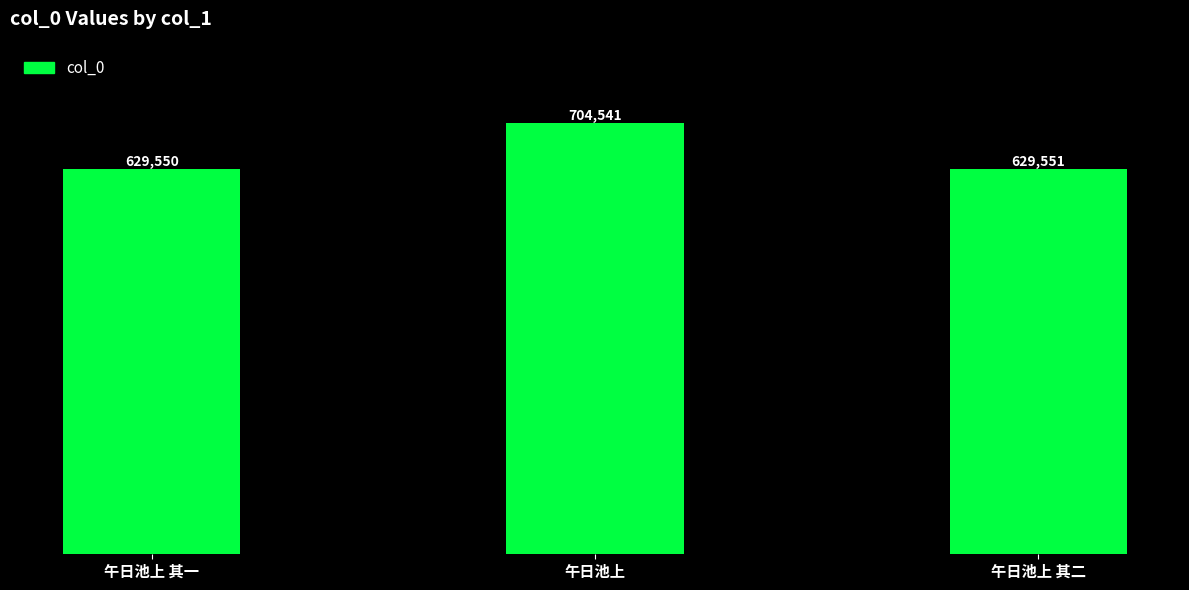

What is the label of the 3rd bar from the right?

午日池上 其一